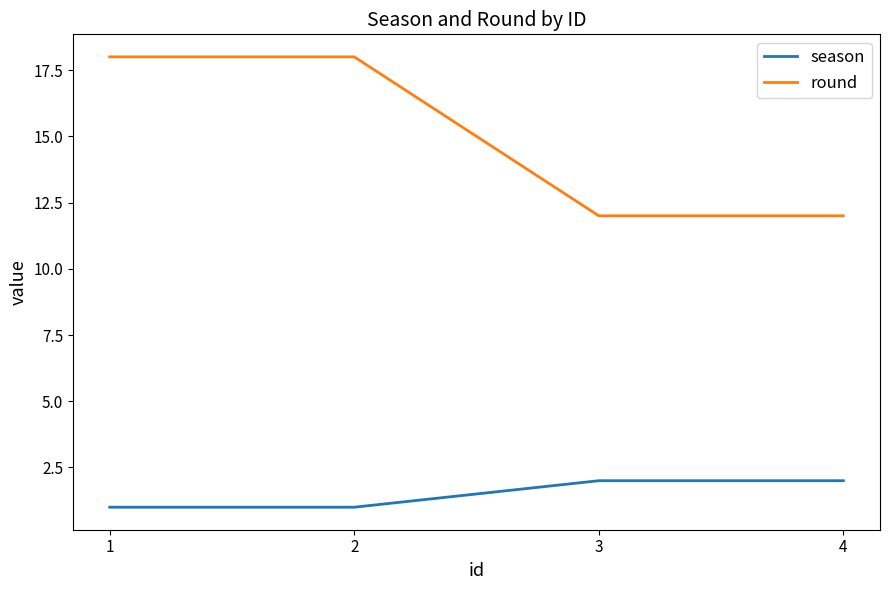

True or false: round has more than 2 interior local peaks.

False